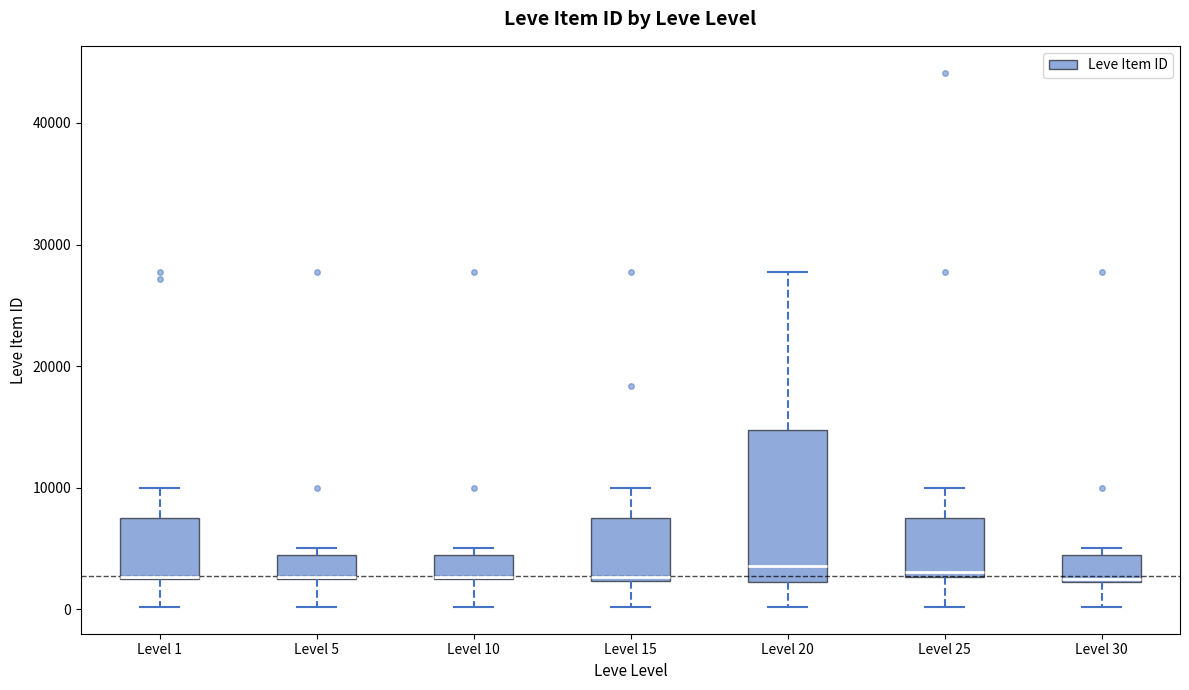

Which box is the tallest, from its lower edge to its upper edge?

Level 20